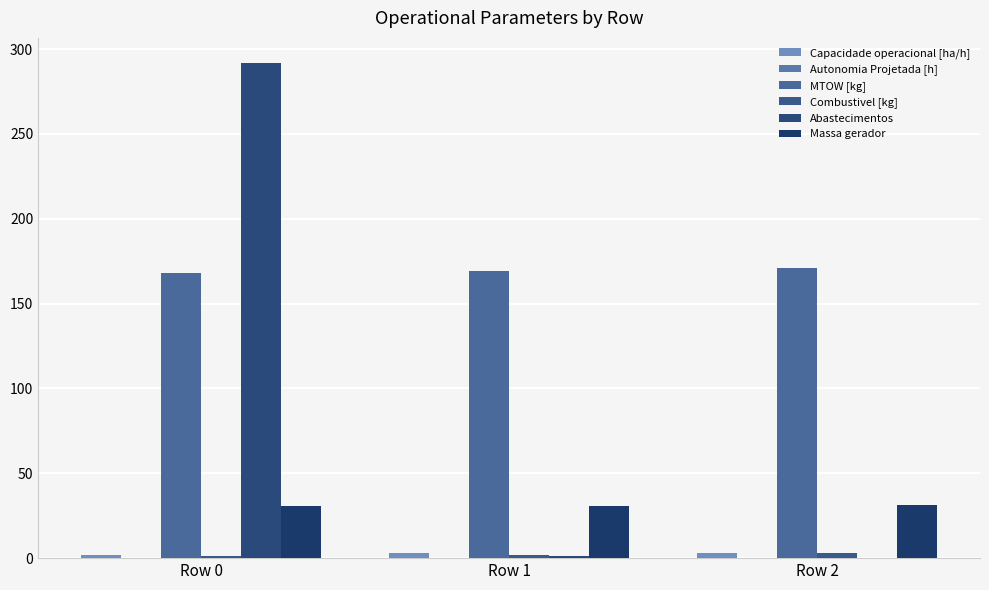

How many groups of bars are there?

3